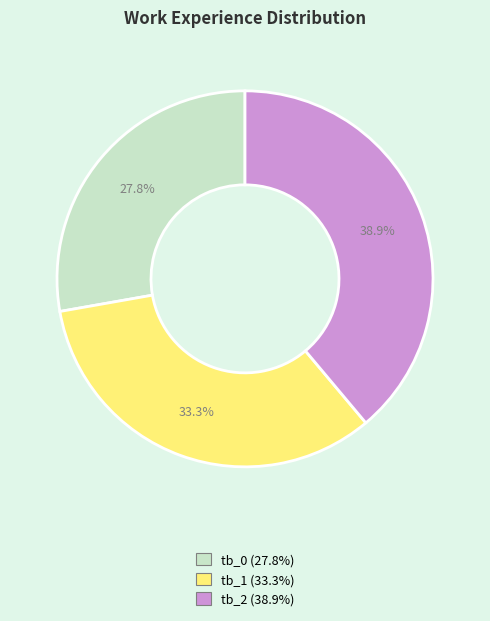

Does tb_1 account for over 50% of the chart?

No